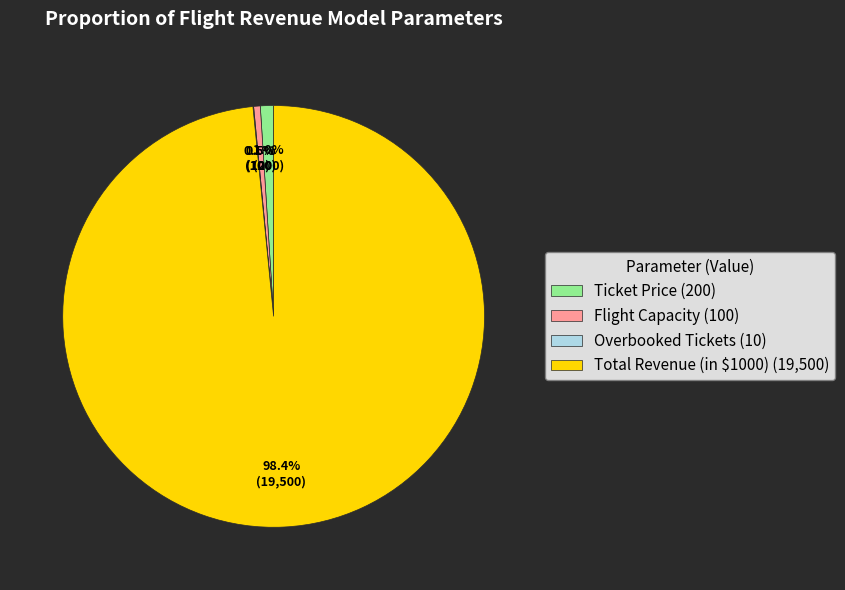

Combined, do Ticket Price (200) and Flight Capacity (100) account for over 50%?

No